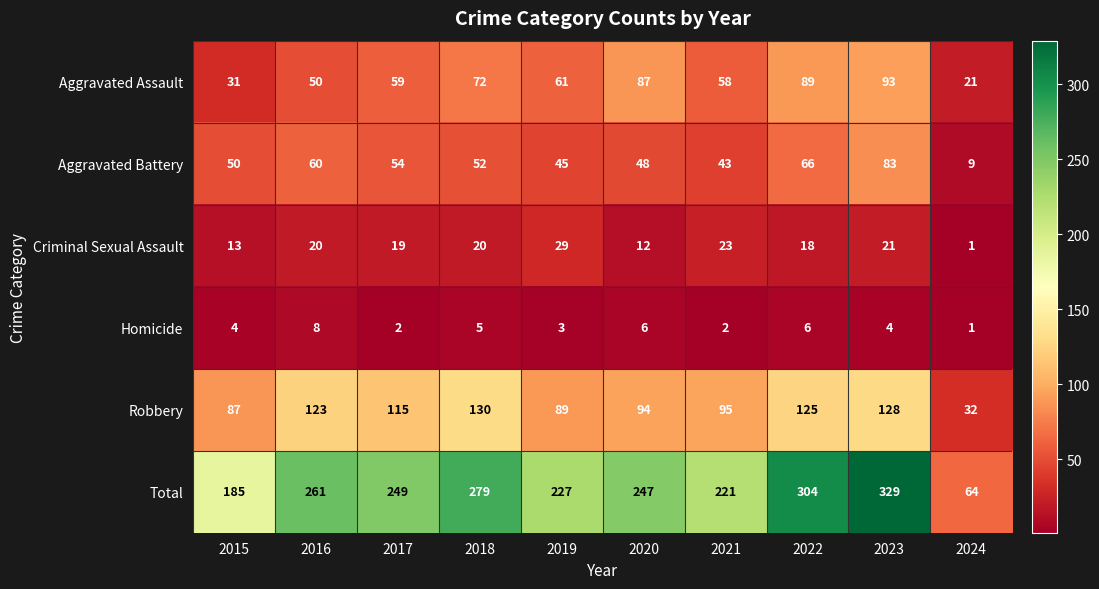

True or false: Robbery has a value of 125 at 2021.

False